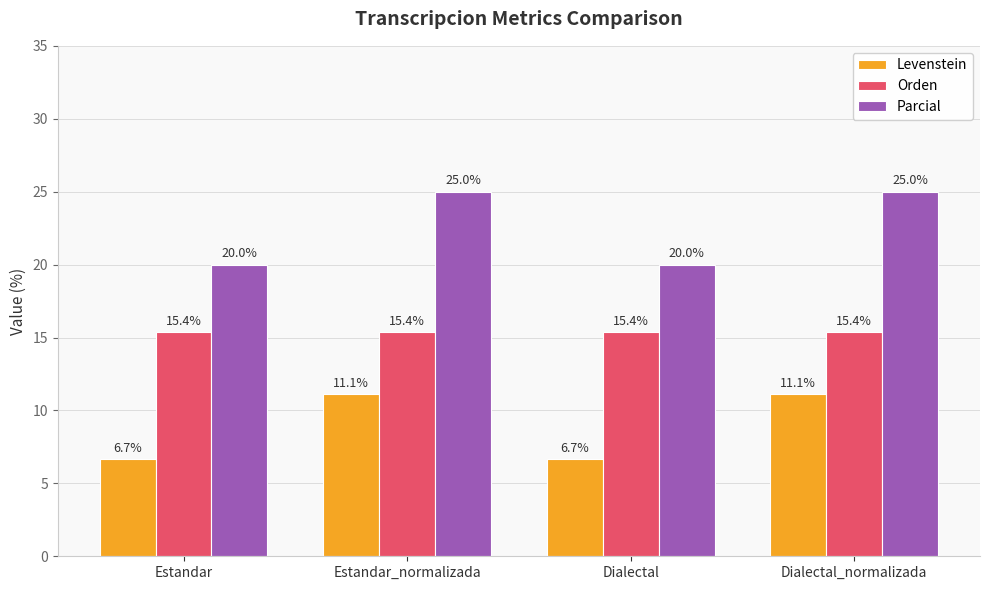

What is the difference between the highest and lowest values at Dialectal?

13.3